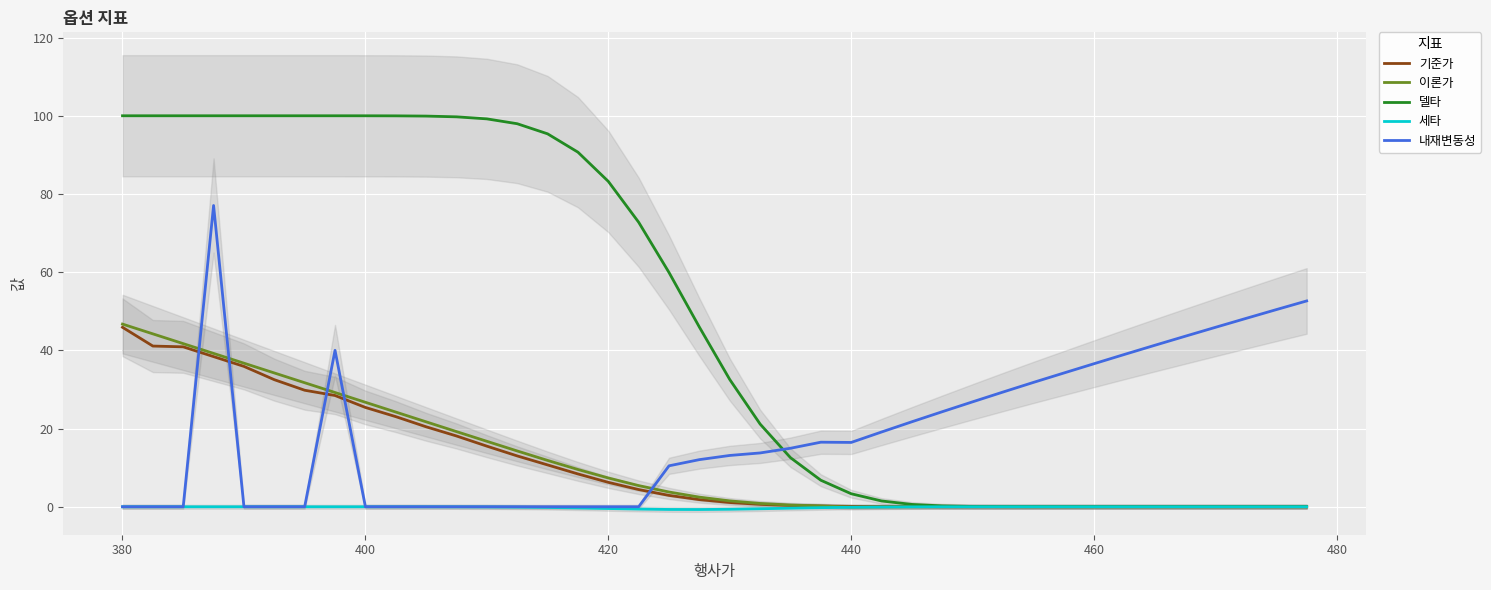

Does the chart display data point markers on the line(s)?

No